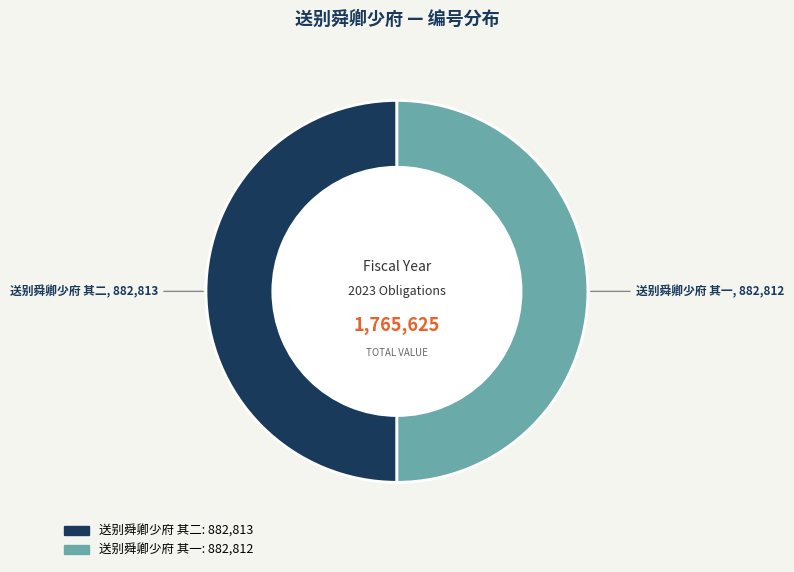

True or false: 送别舜卿少府 其二 accounts for 50% of the total.

True